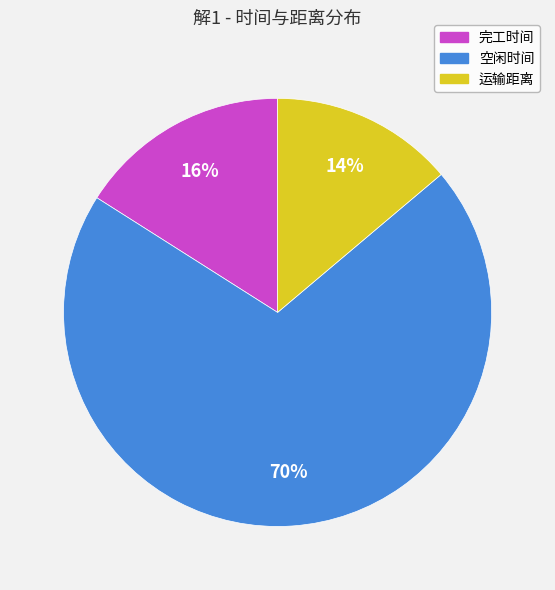

To the nearest percent, what is the average slice percentage?

33%